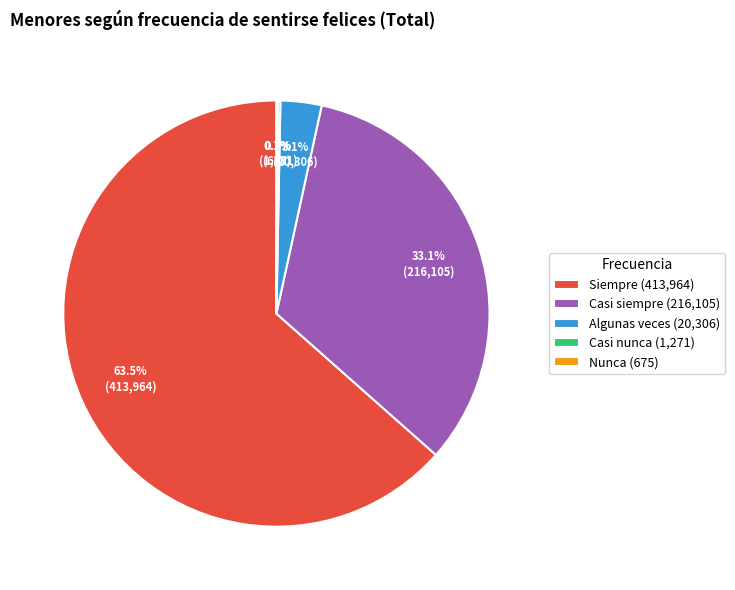

What is the majority slice?

Siempre